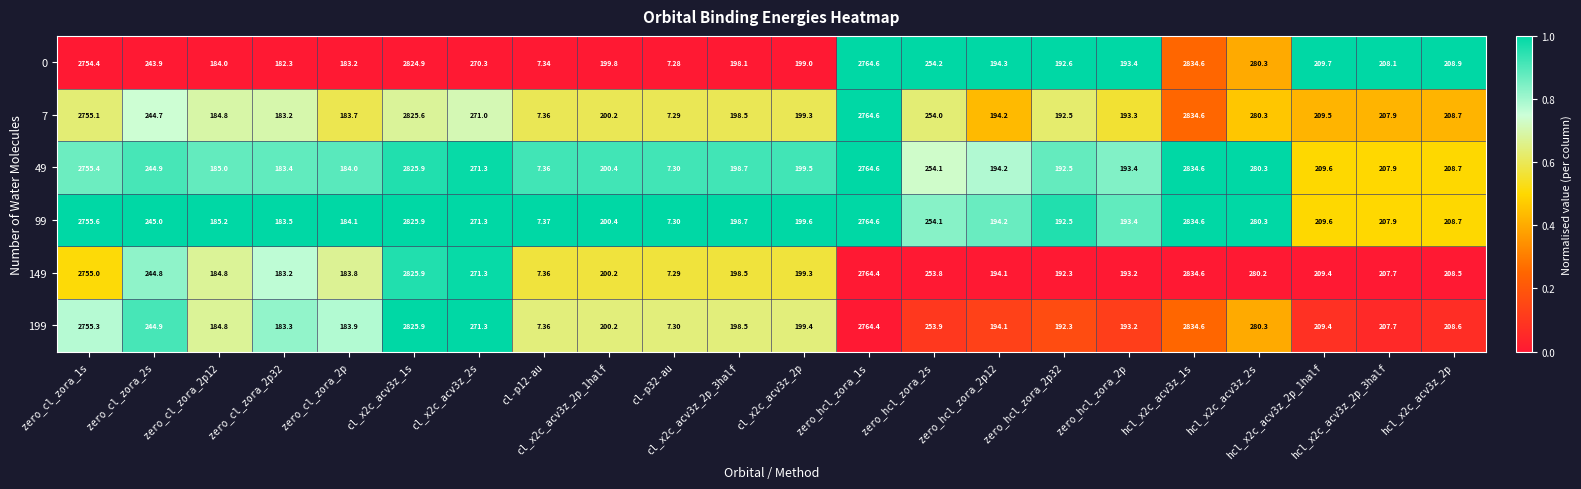

Is the value of 49 at cl_x2c_acv3z_2p_3half greater than the value of 199 at cl_x2c_acv3z_2s?

No